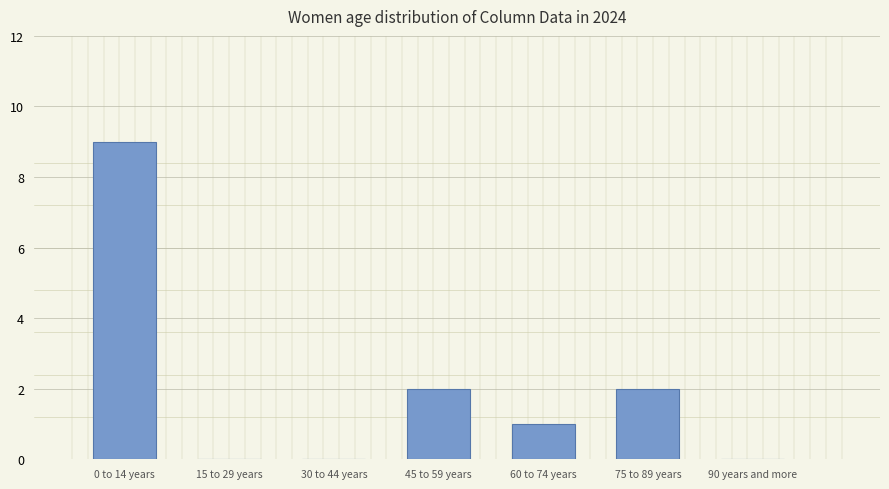

Approximately how many times larger is the value at 60 to 74 years compared to 0 to 14 years?

0.1